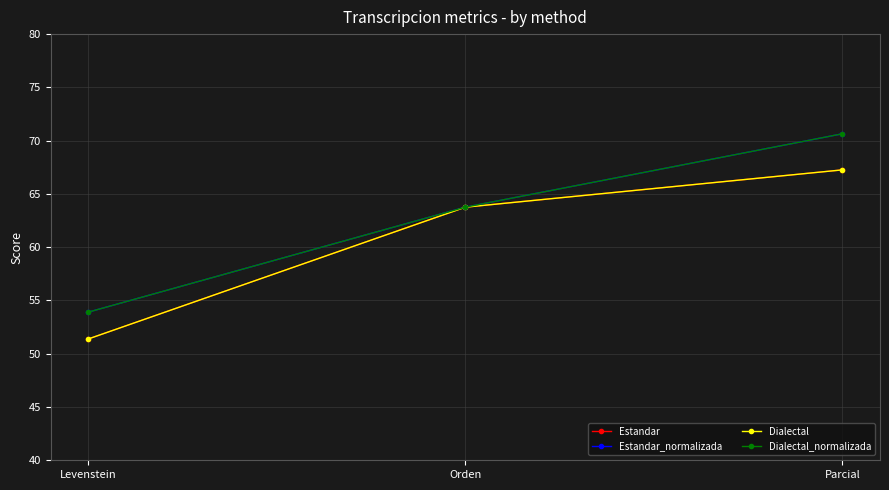

Does the chart have visible grid lines?

Yes